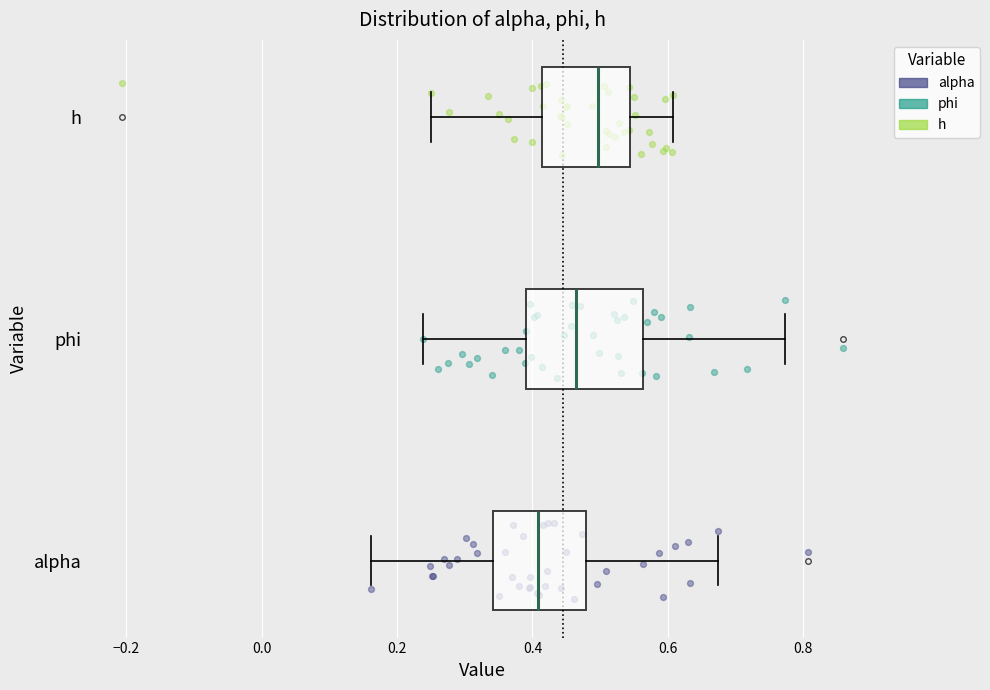

Reading bottom to top, read every box against the x-axis: the position of its median line, the range the box covers, and the ends of its whiskers. The values are not printed on the chart, so give them approximately, as read against the axis.

alpha: median 0.40, box 0.34 to 0.48, whiskers 0.16 to 0.68
phi: median 0.46, box 0.40 to 0.56, whiskers 0.24 to 0.78
h: median 0.50, box 0.42 to 0.54, whiskers 0.26 to 0.60